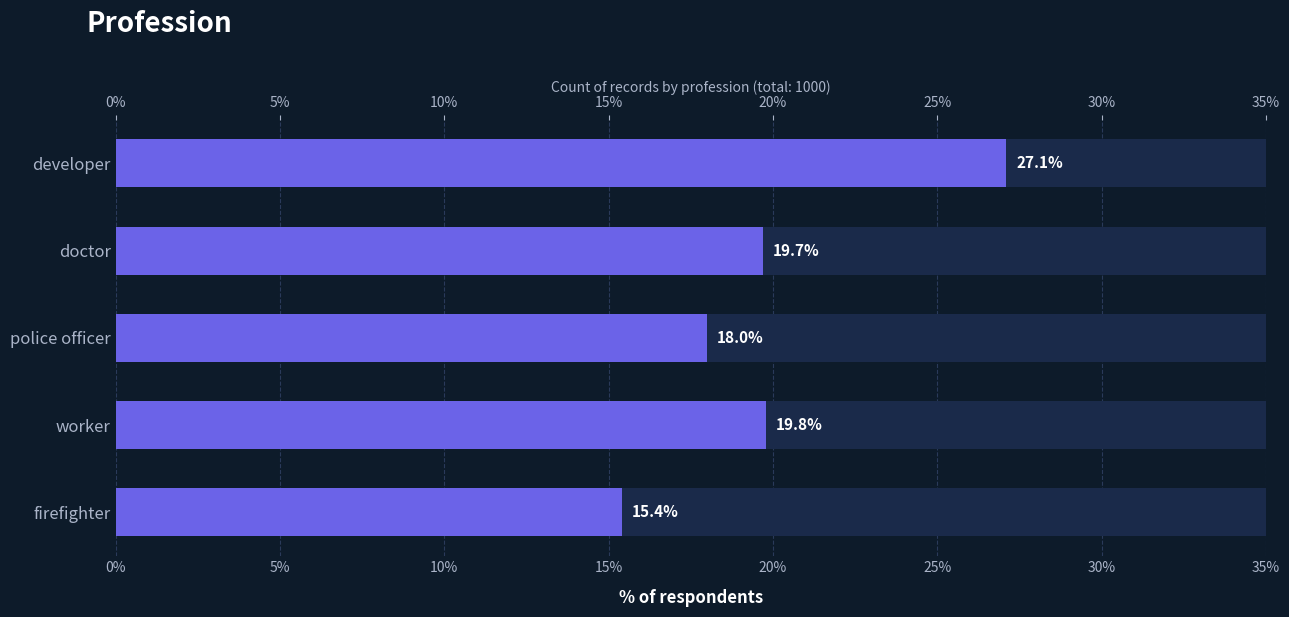

What is the sum of all values?

100.0